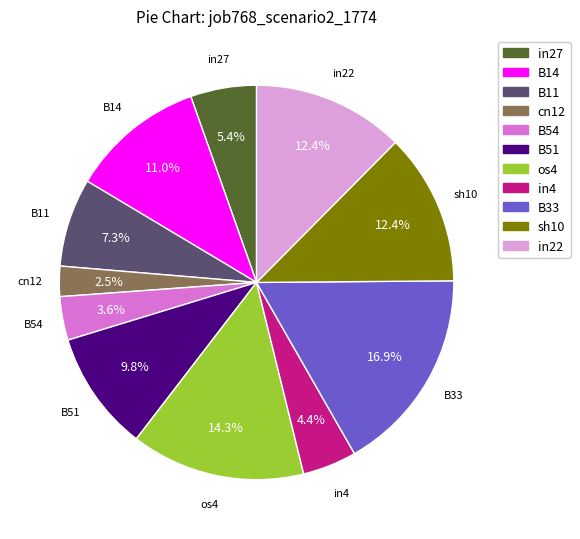

What is the total percentage of in22 and B54?

16.0%